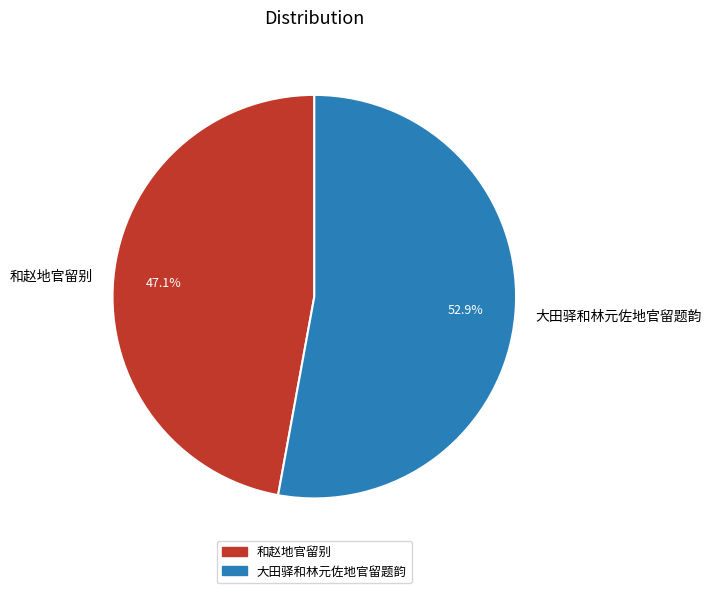

What percentage is NOT represented by 大田驿和林元佐地官留题韵?

47.1%